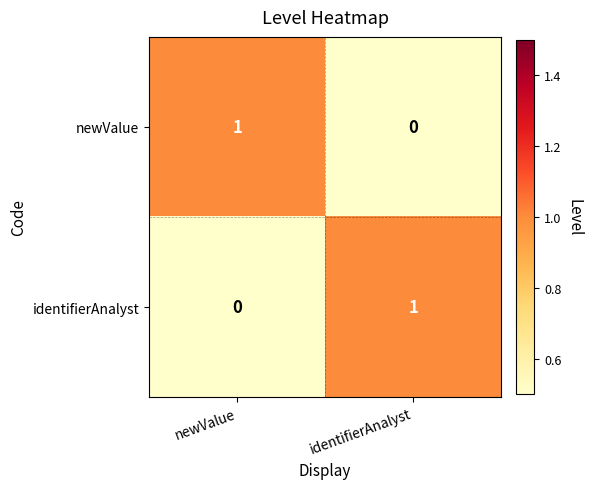

How many positive values does the newValue series have?

1